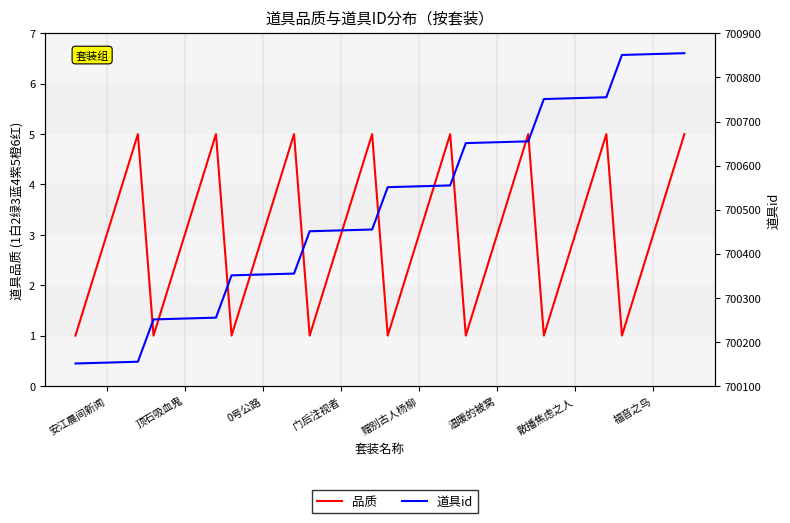

True or false: 道具id and 品质 intersect in this chart.

False